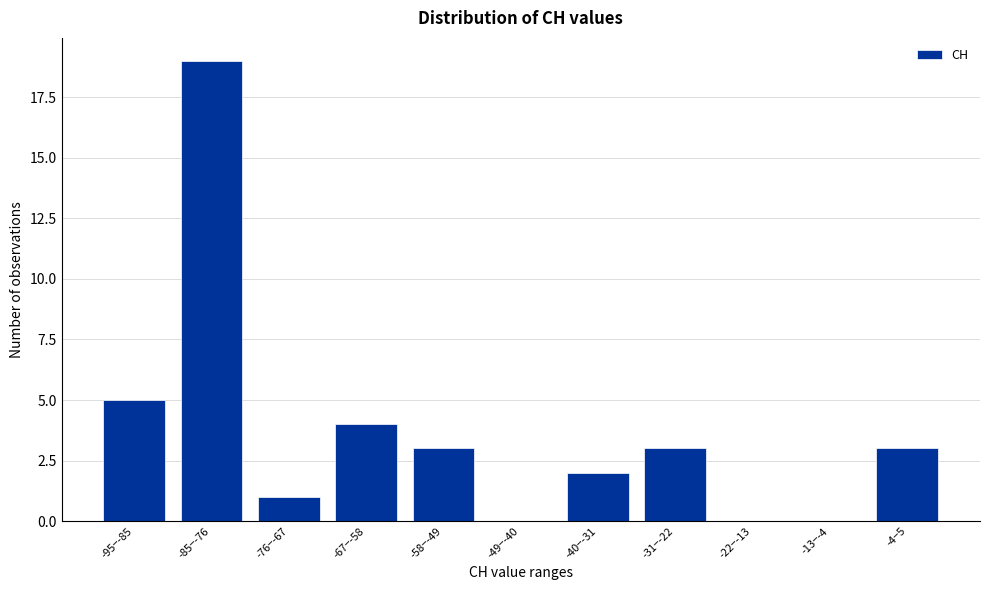

Reading left to right, extract all data points from this chart.

-95−-85=5	-85−-76=19	-76−-67=1	-67−-58=4	-58−-49=3	-49−-40=0	-40−-31=2	-31−-22=3	-22−-13=0	-13−-4=0	-4−5=3